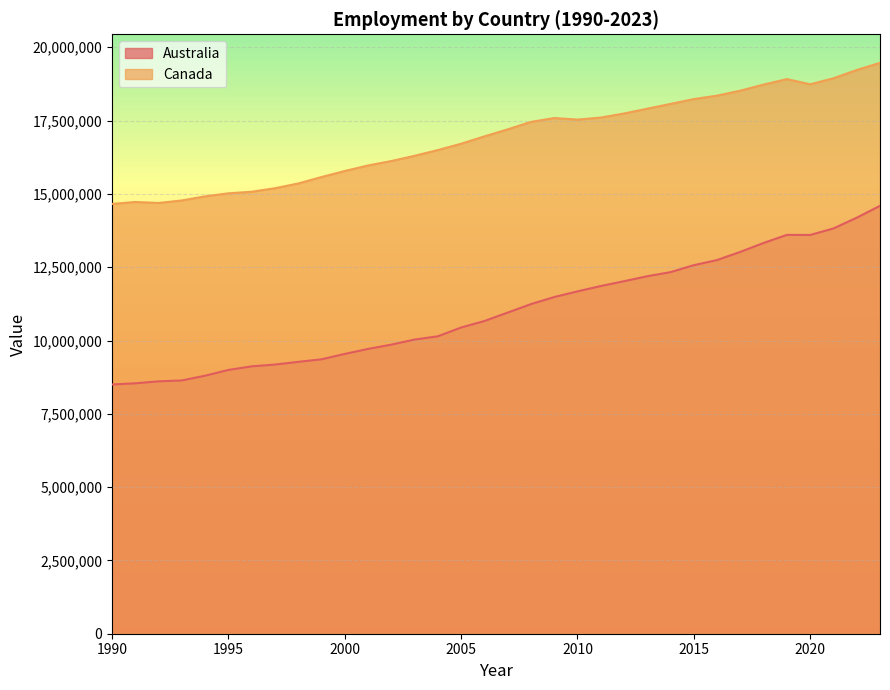

Reading left to right, extract all data points from this chart.

Australia: 1990=8500719	1991=8539975	1992=8607321	1993=8638153	1994=8799524	1995=8996098	1996=9118415	1997=9179631	1998=9271447	1999=9358682	2000=9542614	2001=9713101	2002=9859433	2003=10032150	2004=10143548	2005=10443456	2006=10664324	2007=10951719	2008=11241263	2009=11482552	2010=11675443	2011=11857590	2012=12022336	2013=12191663	2014=12332149	2015=12568796	2016=12744765	2017=13022869	2018=13326802	2019=13603127	2020=13599459	2021=13821829	2022=14188083	2023=14593816
Canada: 1990=14657129	1991=14723928	1992=14690496	1993=14776360	1994=14916387	1995=15019710	1996=15073185	1997=15193002	1998=15355632	1999=15574118	2000=15780869	2001=15969400	2002=16120819	2003=16299059	2004=16494521	2005=16710963	2006=16960641	2007=17200296	2008=17454734	2009=17587431	2010=17534127	2011=17602337	2012=17741878	2013=17906022	2014=18068619	2015=18233783	2016=18350700	2017=18521048	2018=18727780	2019=18914802	2020=18737709	2021=18942978	2022=19224673	2023=19469843